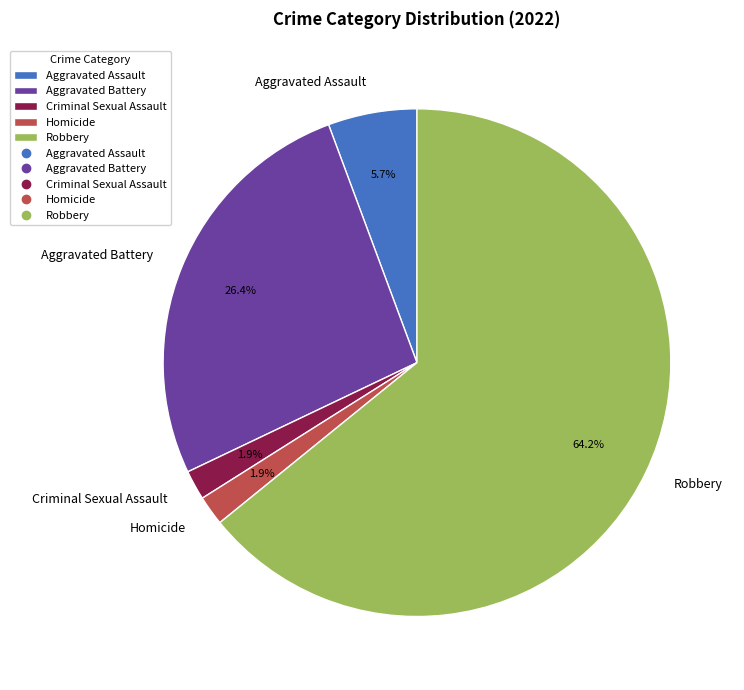

How much of the chart is everything except Aggravated Assault?

94.3%